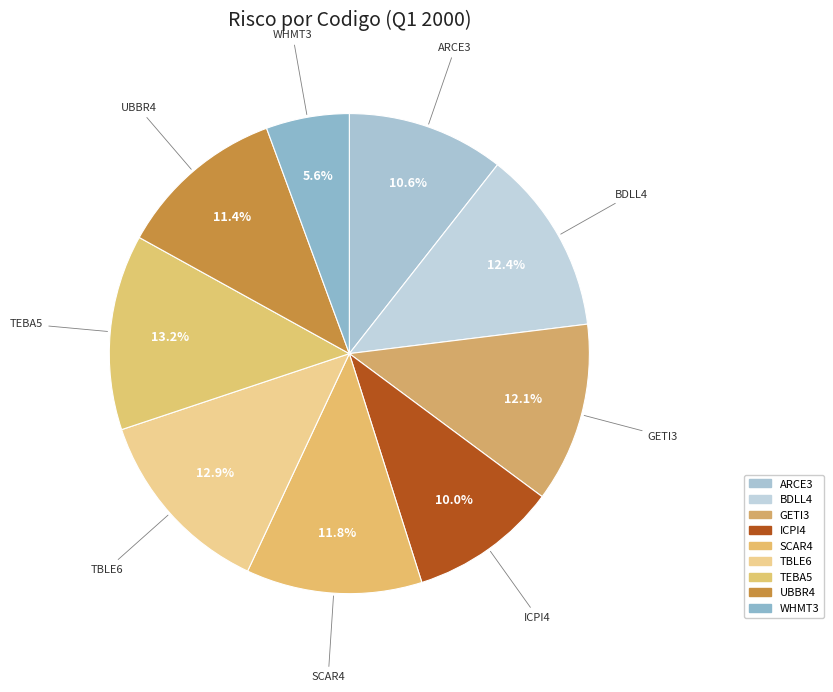

Between ARCE3 and ICPI4, which is larger?

ARCE3